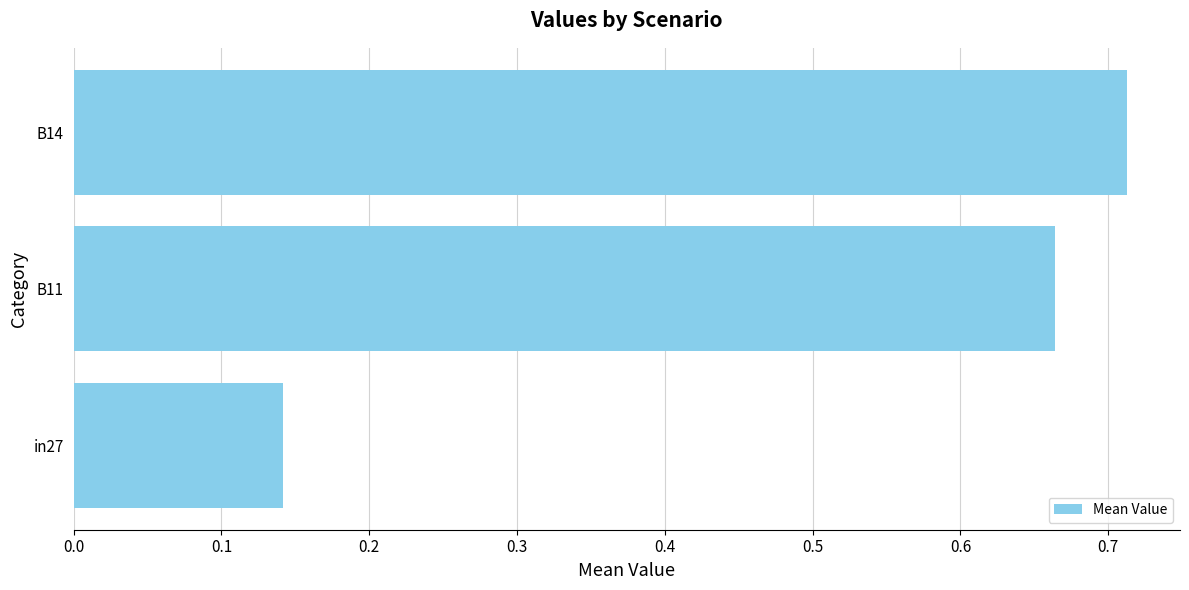

The chart shows a value of 0.4 at B14. True or false?

False